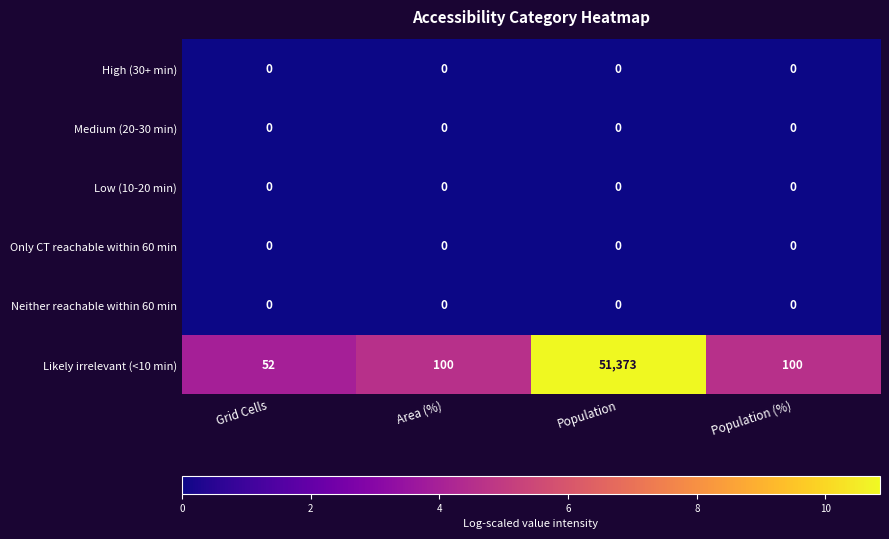

Reading left to right, list all the values displayed in this chart.

High (30+ min): Grid Cells=0	Area (%)=0	Population=0	Population (%)=0
Medium (20-30 min): Grid Cells=0	Area (%)=0	Population=0	Population (%)=0
Low (10-20 min): Grid Cells=0	Area (%)=0	Population=0	Population (%)=0
Only CT reachable within 60 min: Grid Cells=0	Area (%)=0	Population=0	Population (%)=0
Neither reachable within 60 min: Grid Cells=0	Area (%)=0	Population=0	Population (%)=0
Likely irrelevant (<10 min): Grid Cells=52	Area (%)=100	Population=51373	Population (%)=100